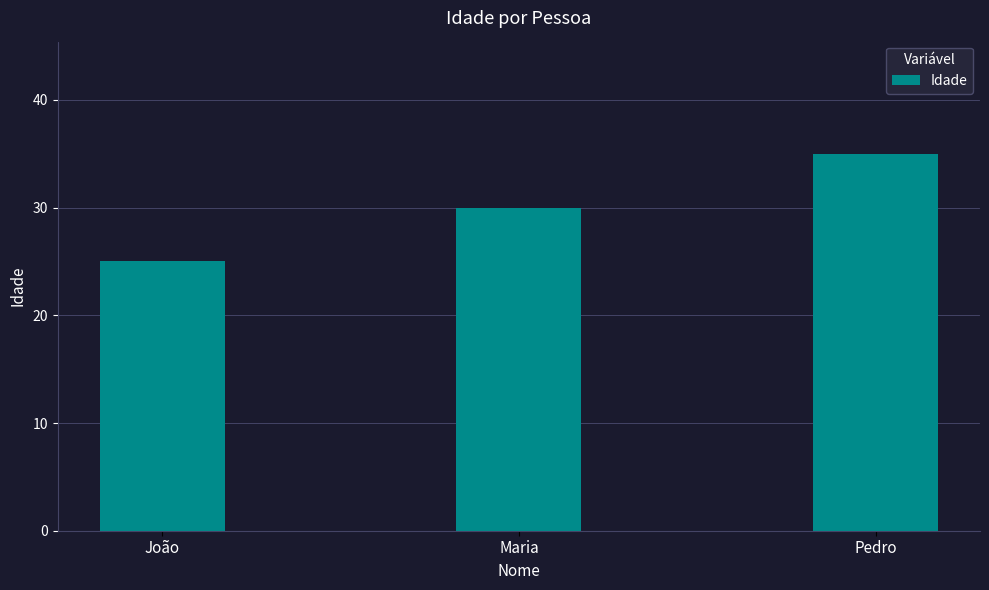

Reading right to left, what are all the values shown in this chart?

Pedro=35	Maria=30	João=25